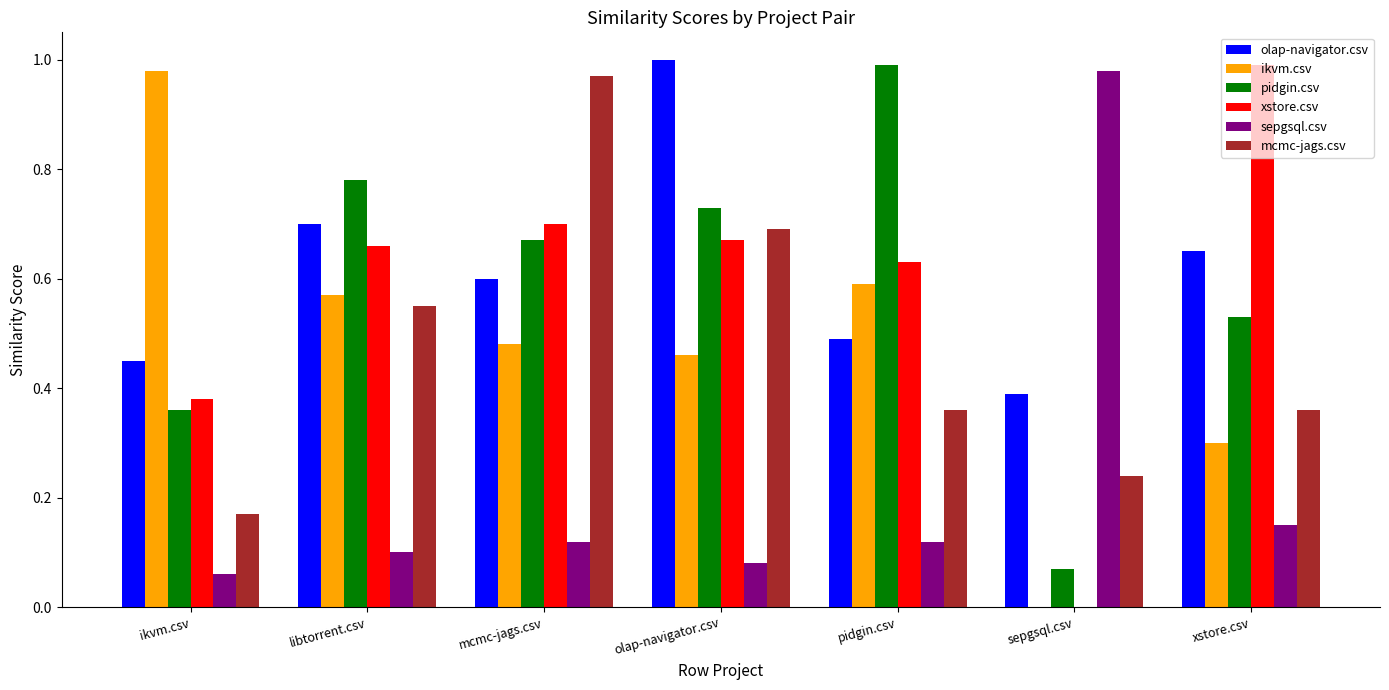

At which label does mcmc-jags.csv reach its peak?

mcmc-jags.csv